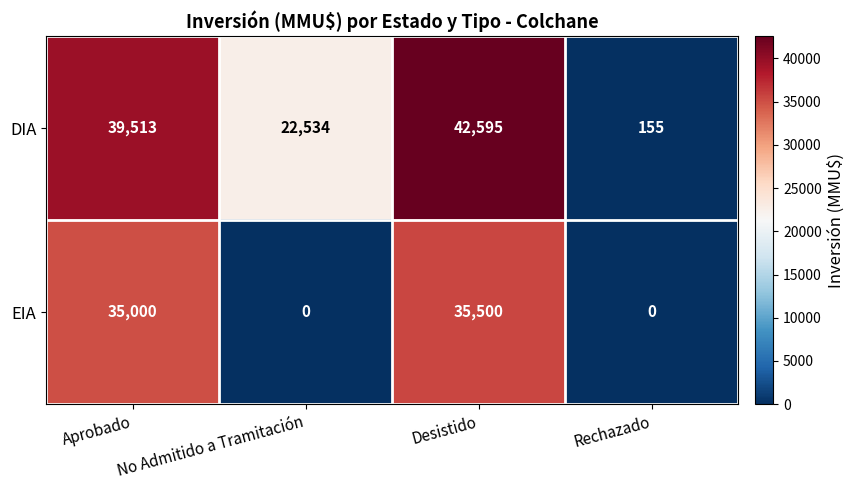

At Aprobado, list the series in order from largest to smallest.

DIA, EIA